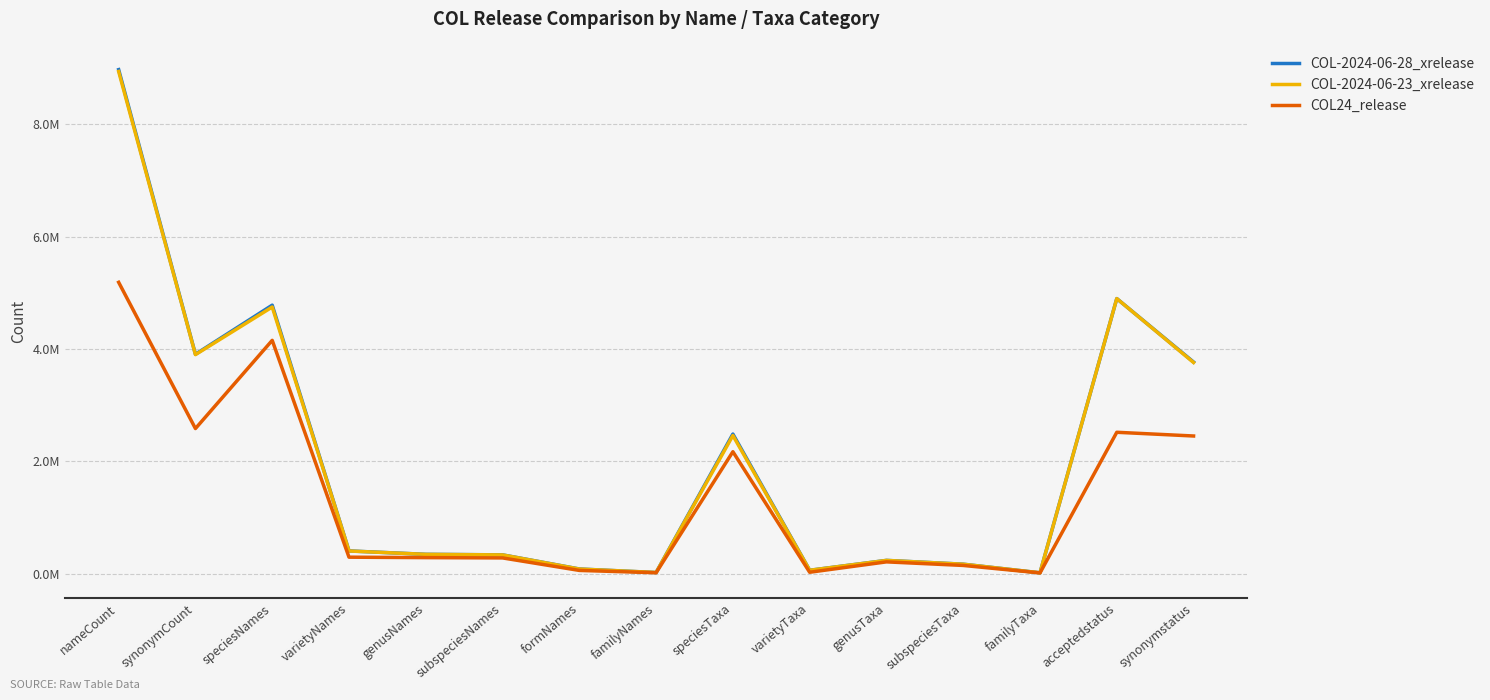

What value does the COL-2024-06-23_xrelease series have at speciesNames, to the nearest 100?

4749300